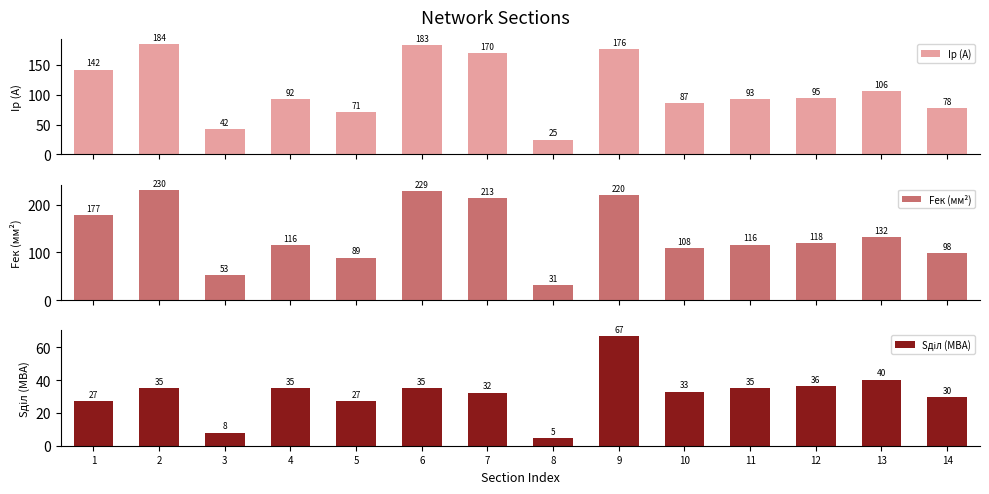

At which category does the chart reach its peak across all series?

2